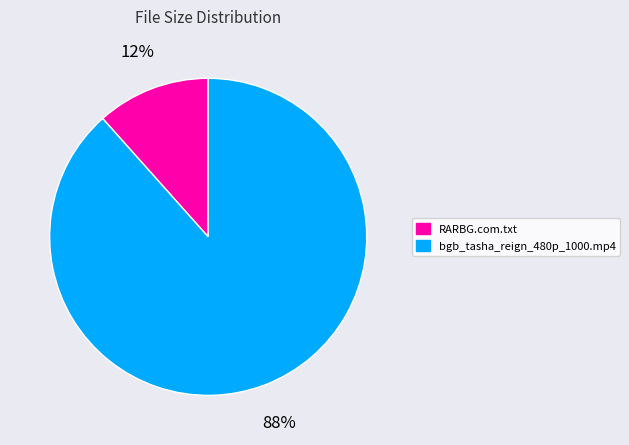

How many segments does this pie chart have?

2